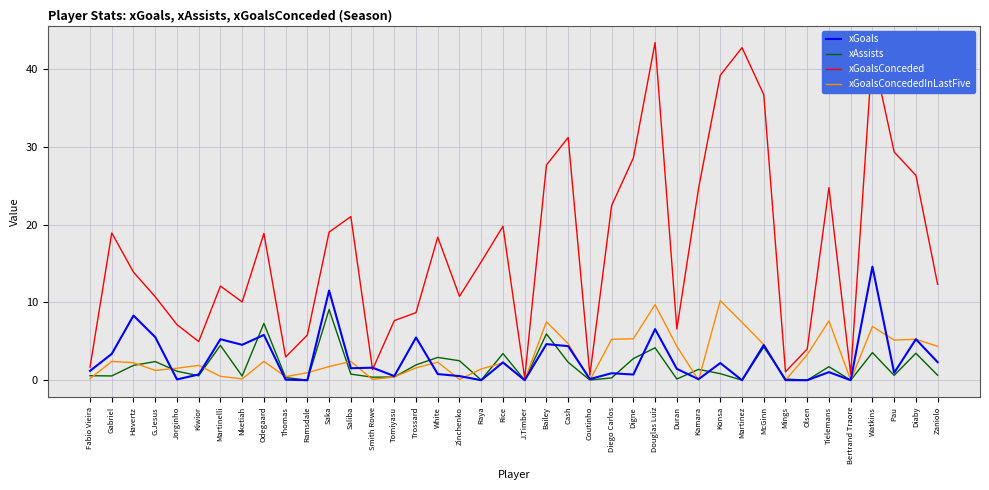

What is the average value of the xGoalsConcededInLastFive series?

3.0